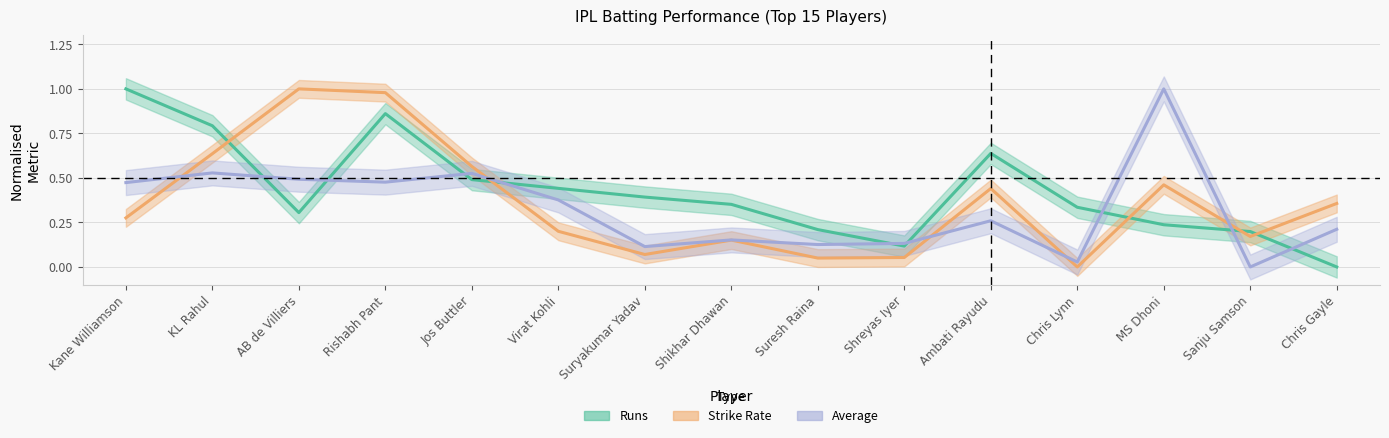

Which series has the widest spread of values?

Runs